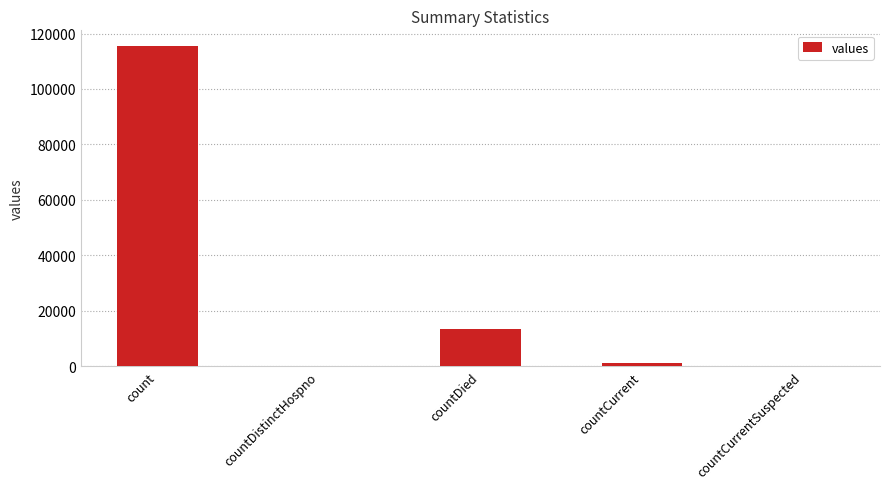

Where does the data first go above 1383?

count